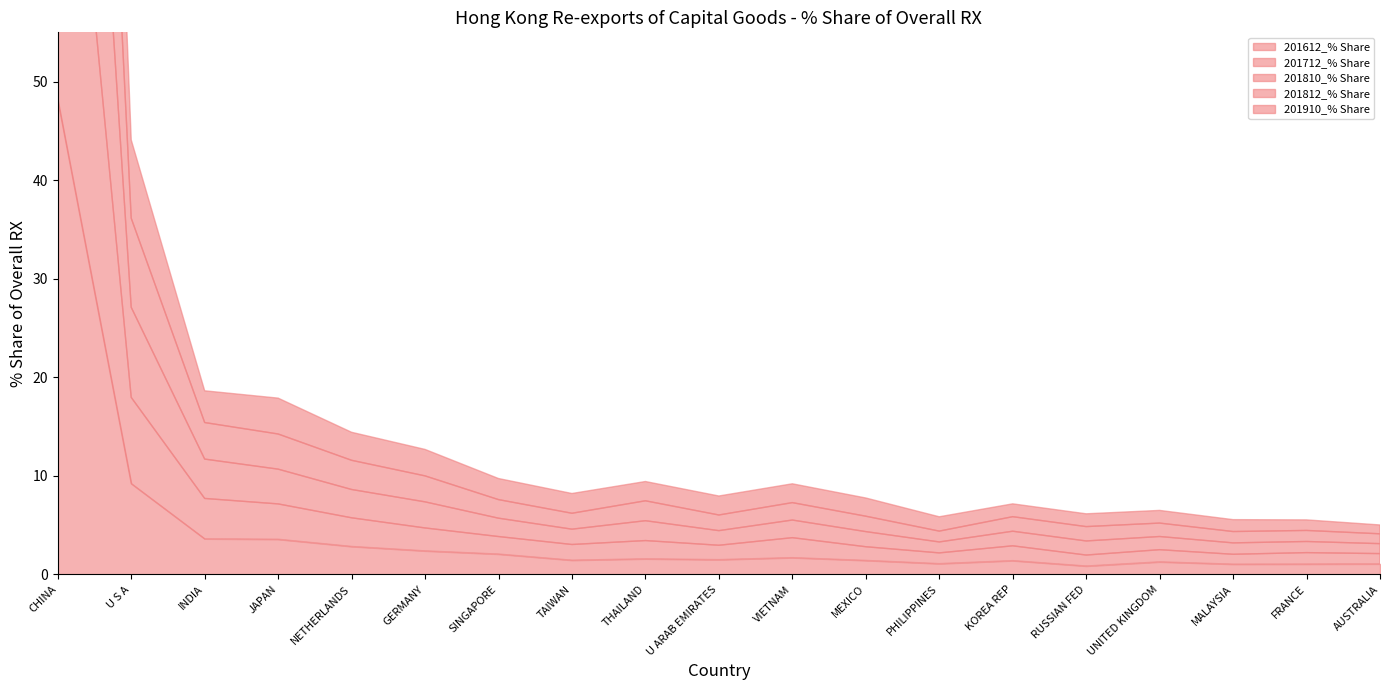

Where is the first local minimum for 201612_% Share?

TAIWAN